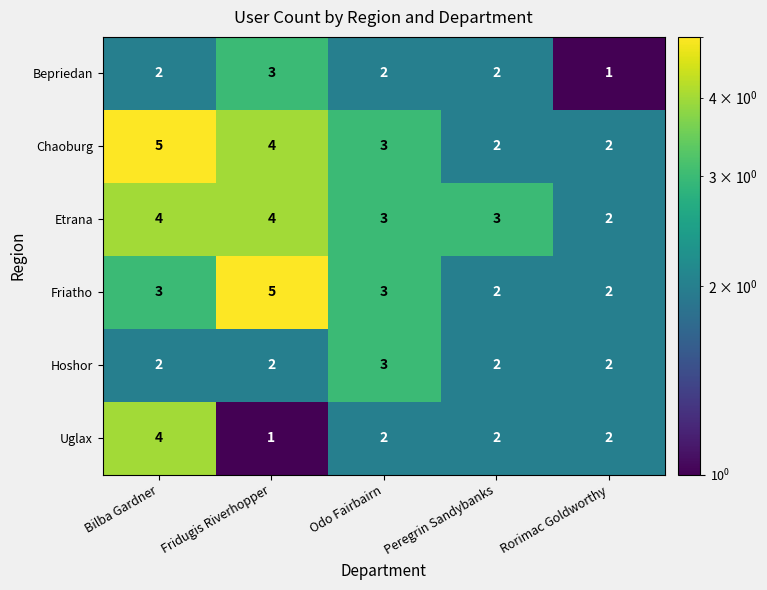

Reading left to right, transcribe all the data shown in this chart.

Bepriedan: 2	3	2	2	1
Chaoburg: 5	4	3	2	2
Etrana: 4	4	3	3	2
Friatho: 3	5	3	2	2
Hoshor: 2	2	3	2	2
Uglax: 4	1	2	2	2